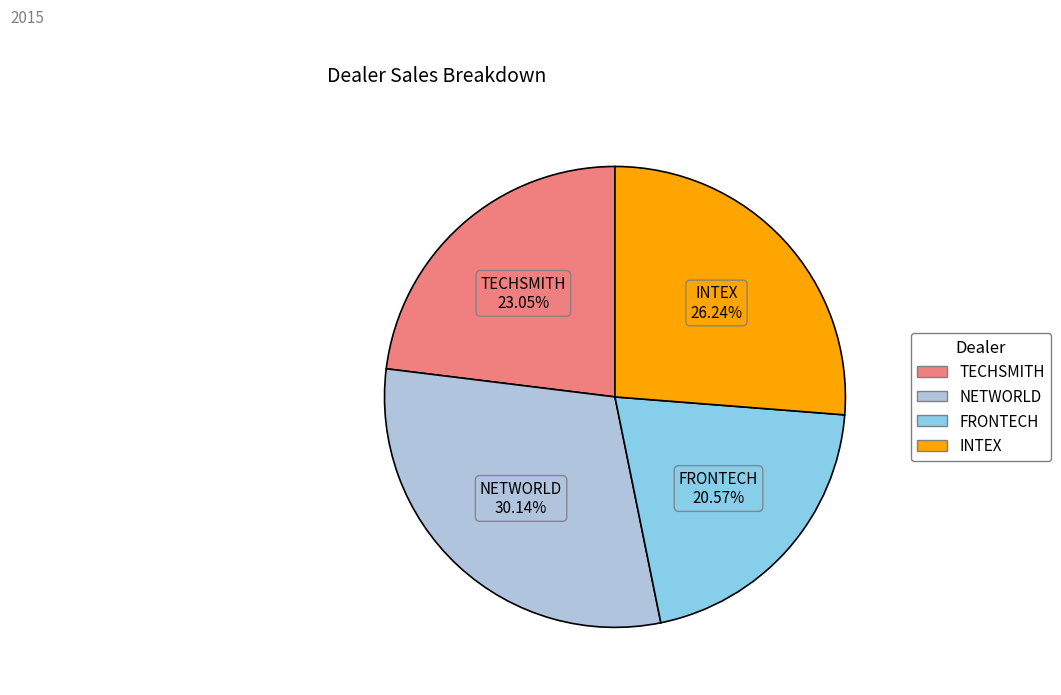

To the nearest percent, what percentage of the pie is INTEX?

26%